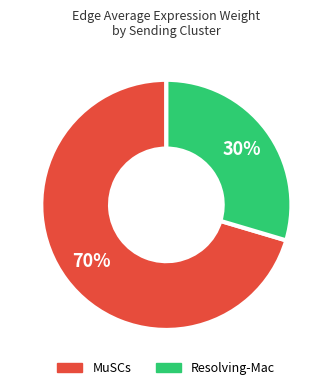

Rank the categories by value from lowest to highest.

Resolving-Mac, MuSCs